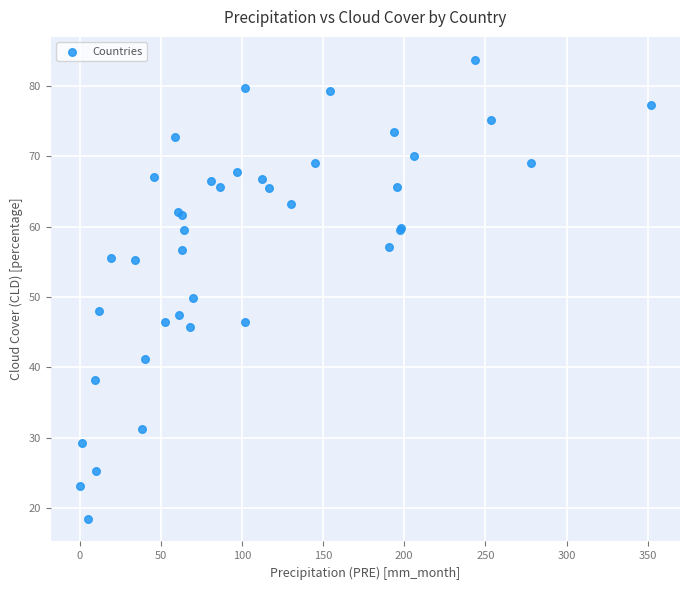

What Y value in the scatter plot is closest to 51?

49.9